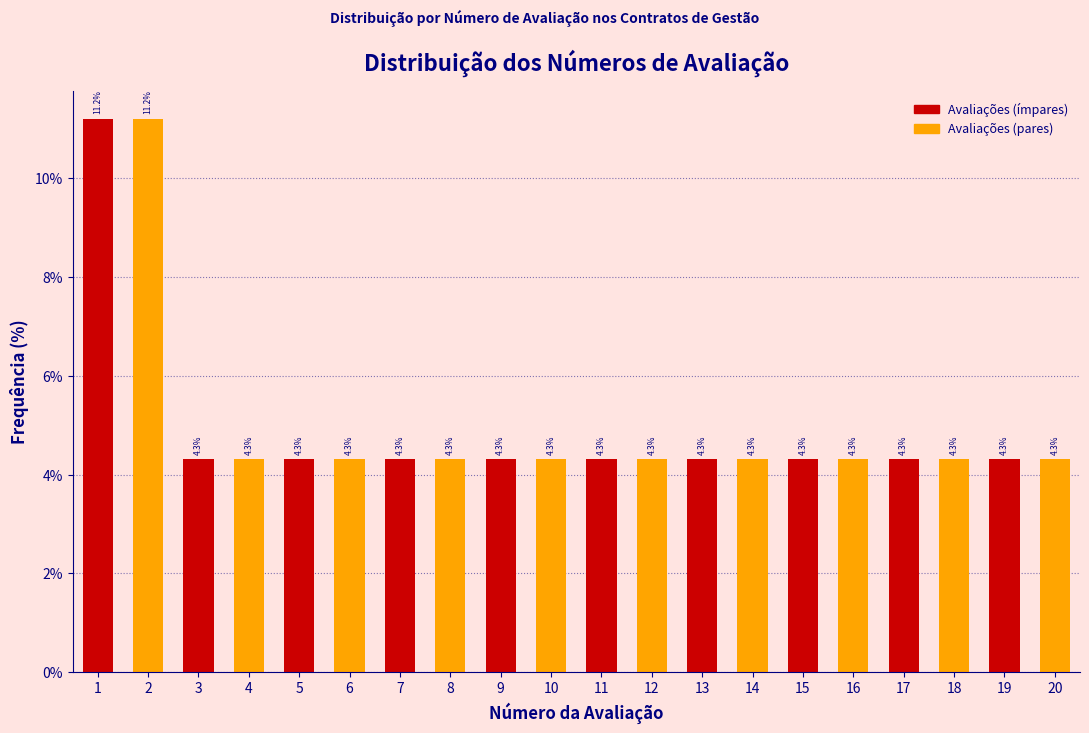

What is the smallest value displayed?

4.3